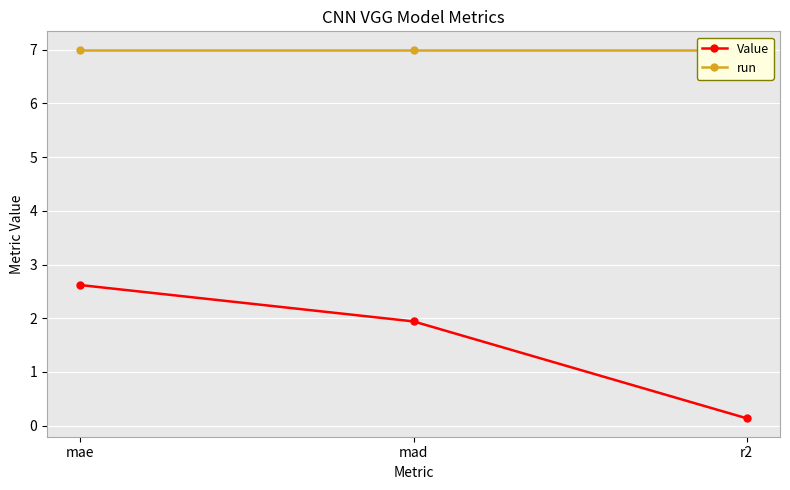

True or false: run has a value of 7.0 at mad.

True